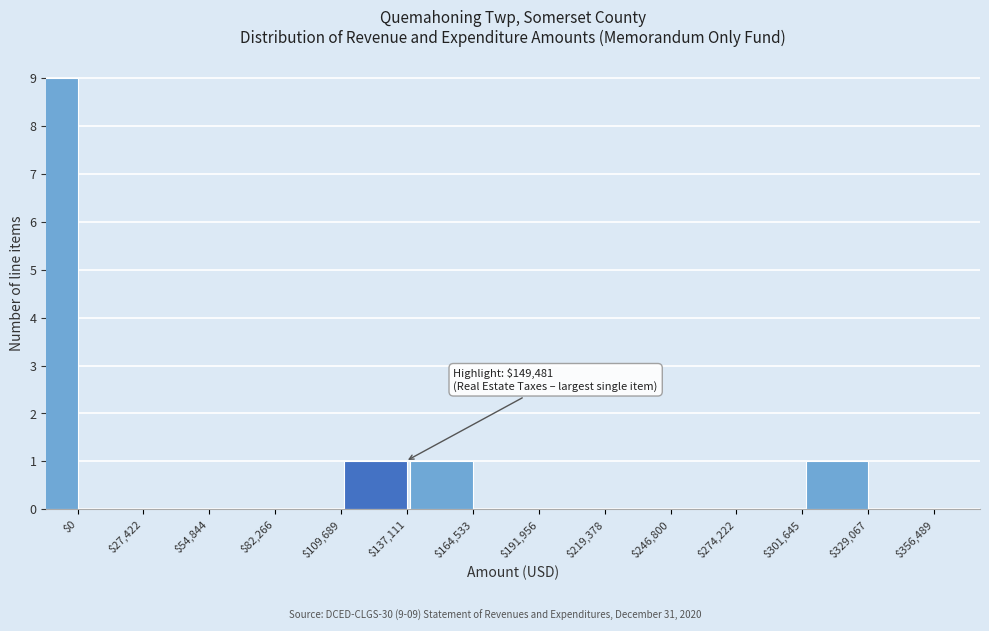

The value at $356,489 is 5. True or false?

False